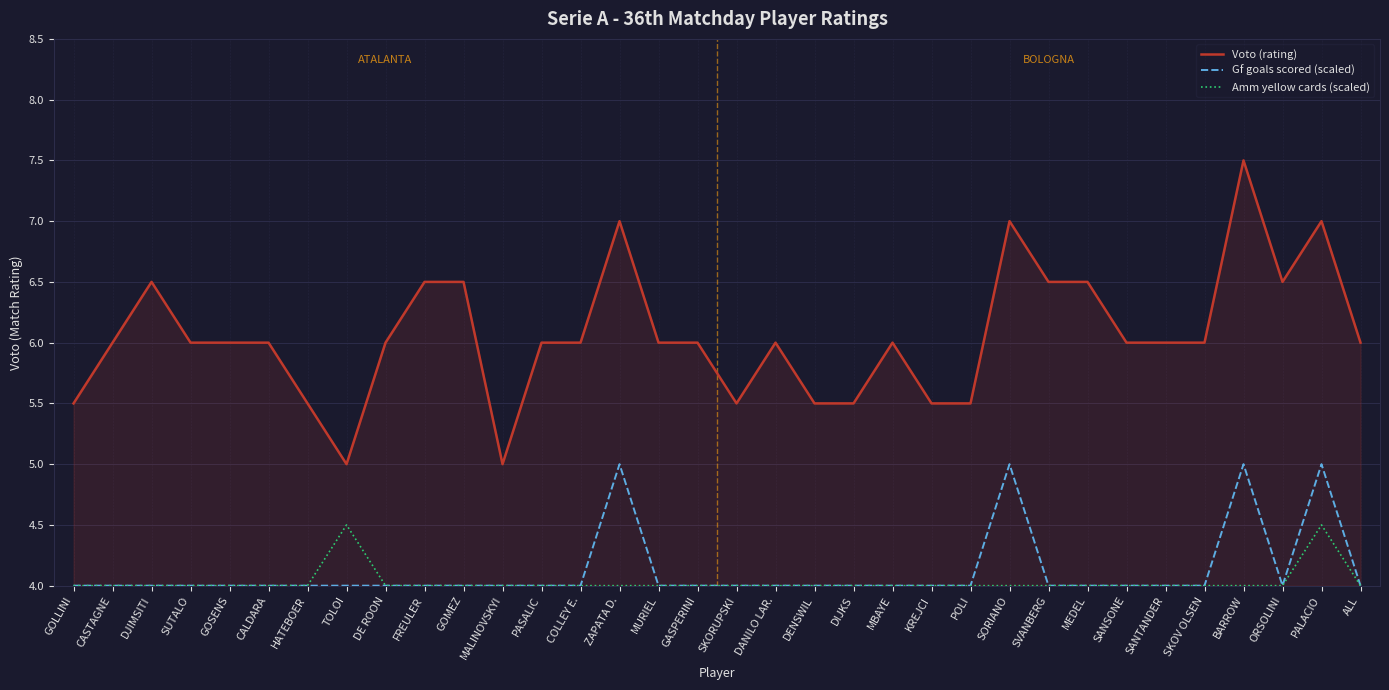

What are all the series names shown in the legend?

Voto (rating), Gf goals scored (scaled), Amm yellow cards (scaled)